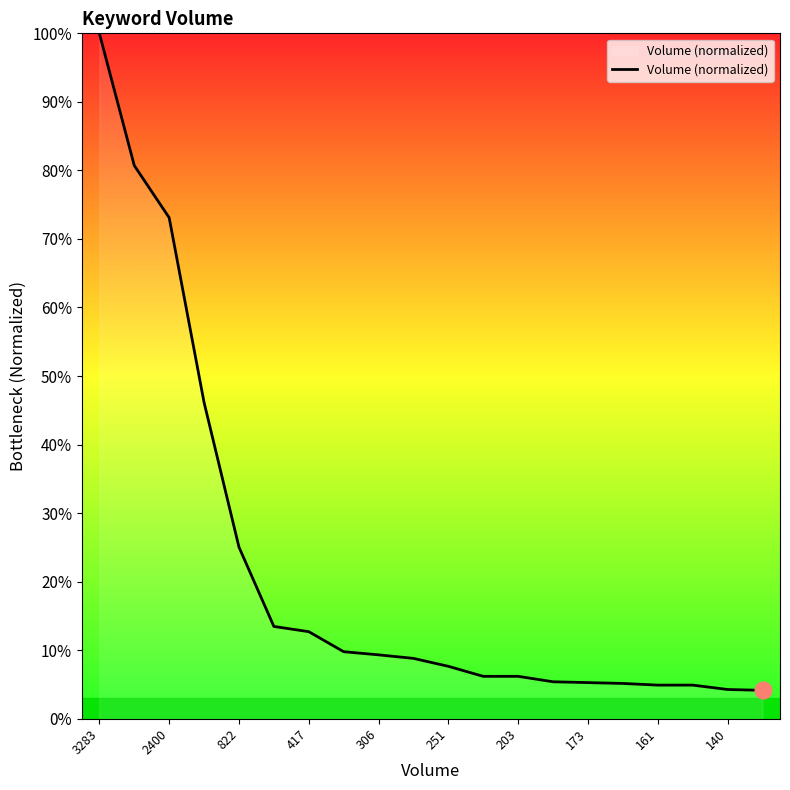

What is the smallest value displayed?

4.1